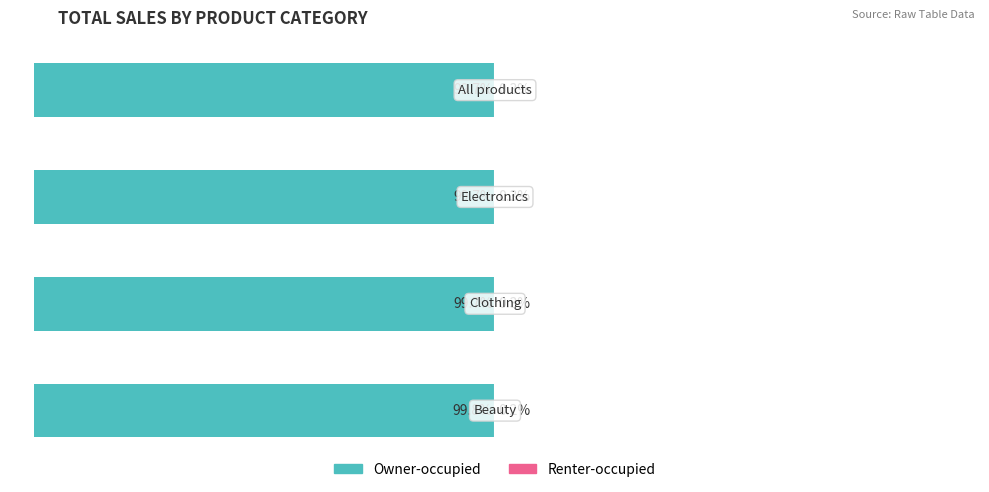

What is the sum of all Renter-occupied values?

1.1